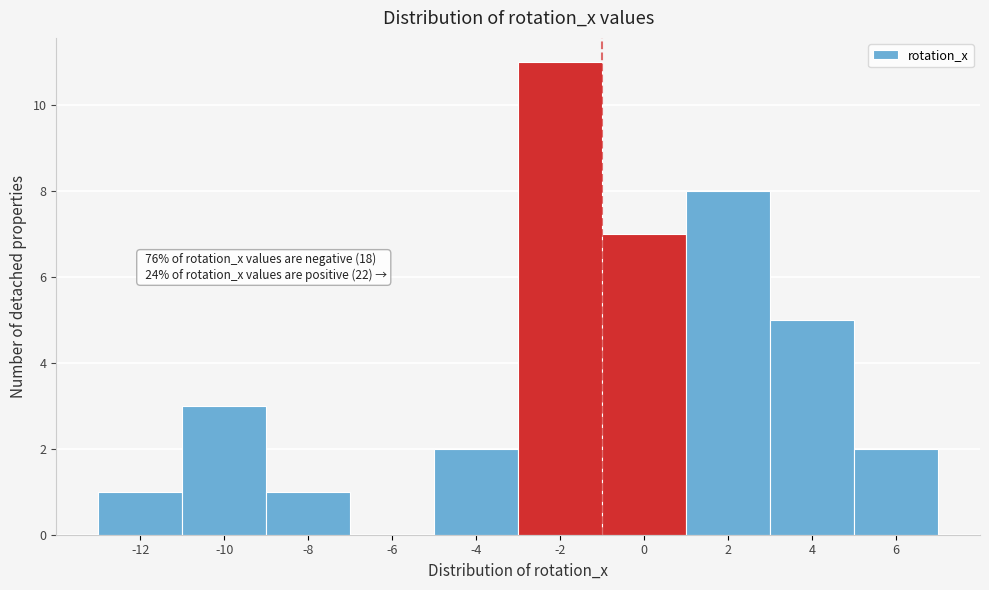

Reading left to right, what are all the values shown in this chart?

-12=1	-10=3	-8=1	-6=0	-4=2	-2=11	0=7	2=8	4=5	6=2